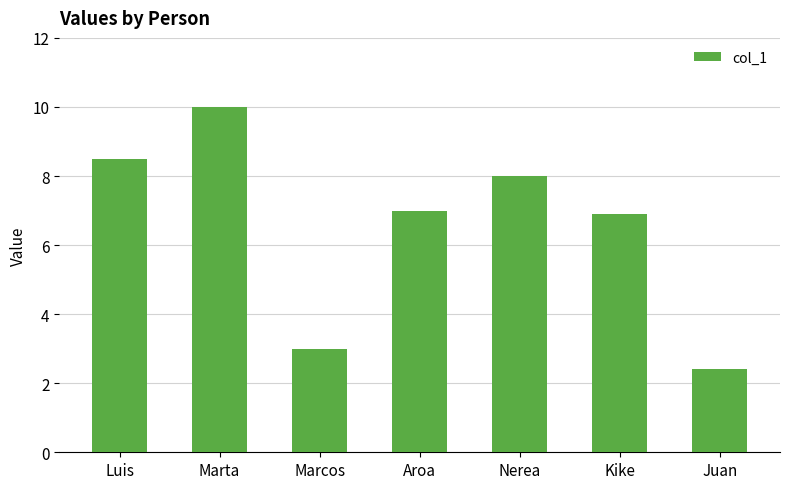

The chart shows a value of 3.0 at Marcos. True or false?

True